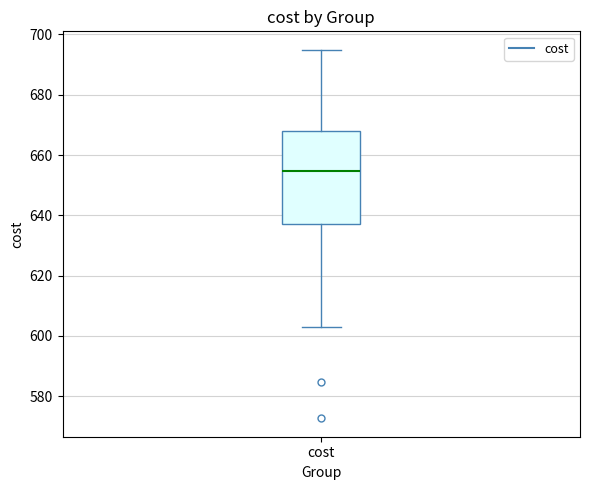

Transcribe this box plot: give where the median line is, the range the box spans, and where the two whiskers end, as read against the y-axis. The values are not printed on the chart, so give them approximately, as read against the axis.

median 654, box 638 to 668, whiskers 604 to 694